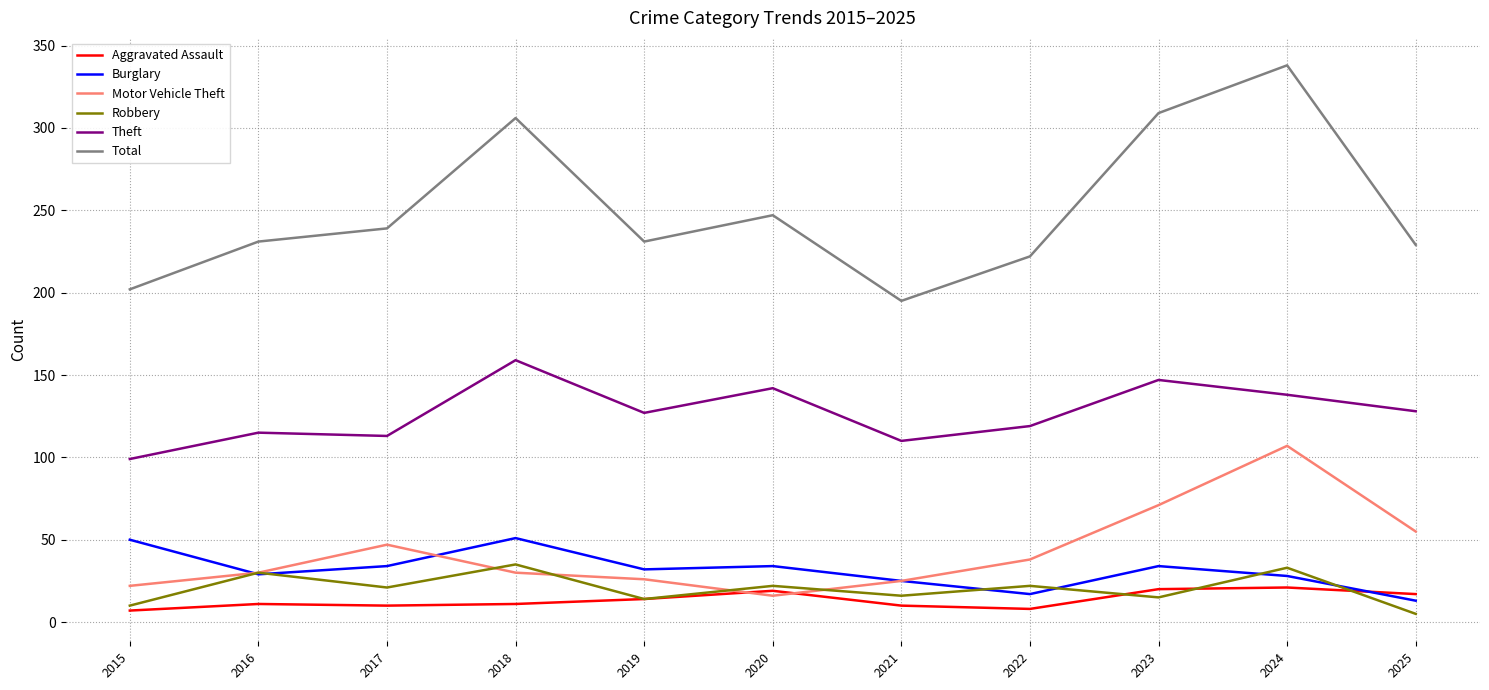

The value of Robbery at 2023 is 15. True or false?

True